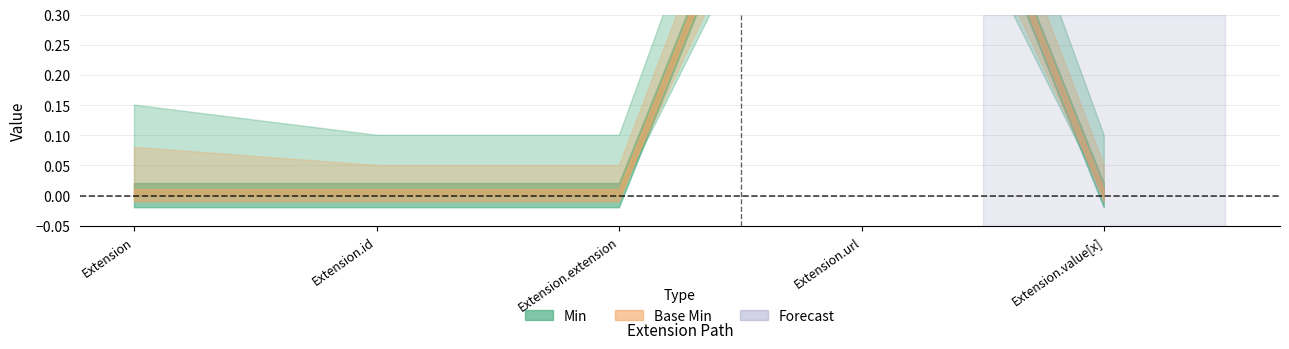

How many lines are shown in the chart?

2